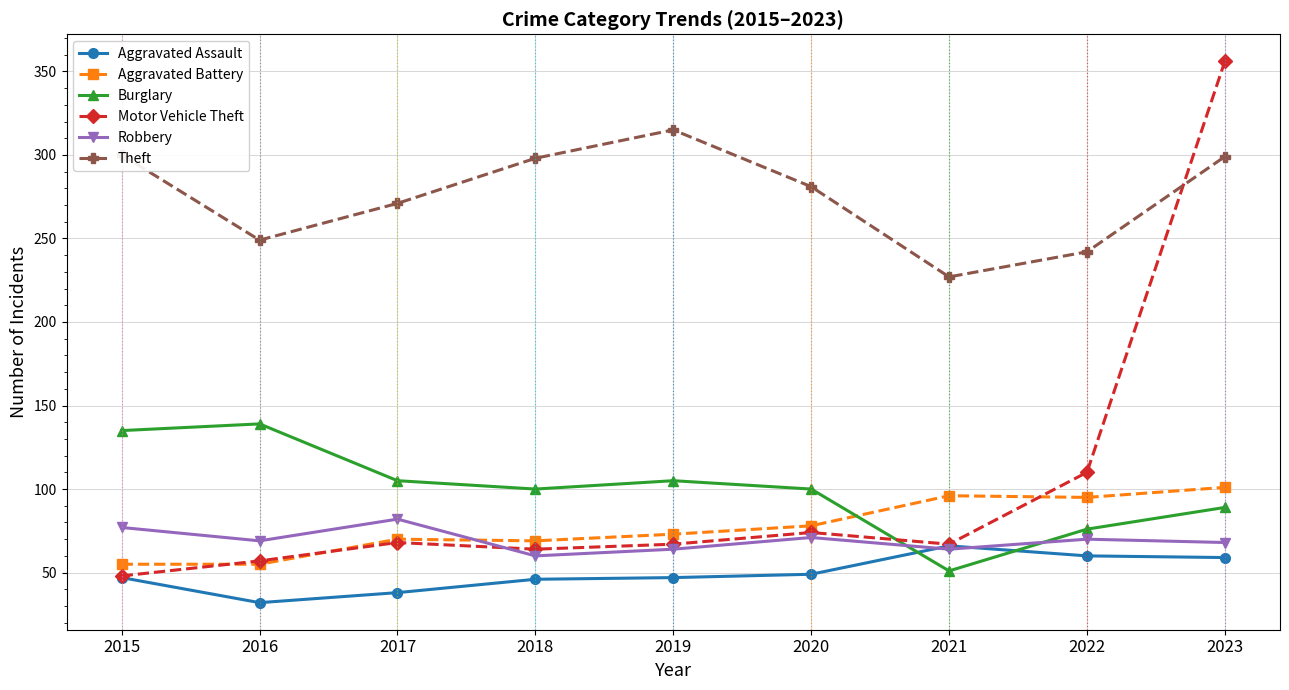

What is the smallest value displayed?

32